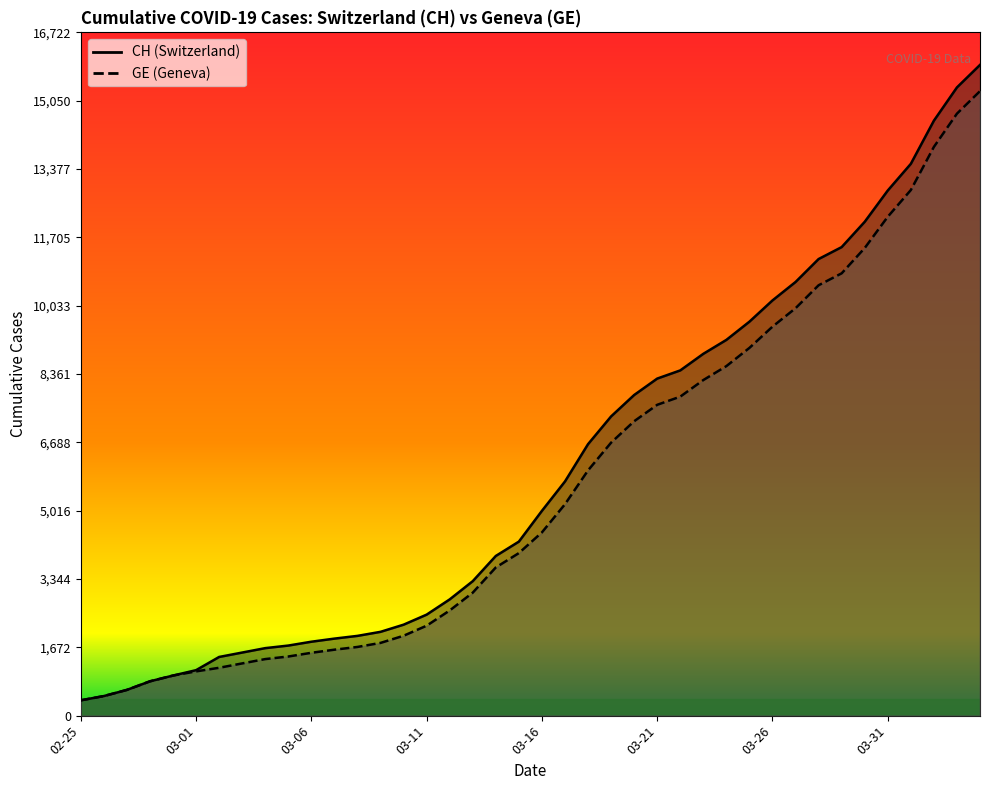

True or false: CH and GE cross at least once.

False